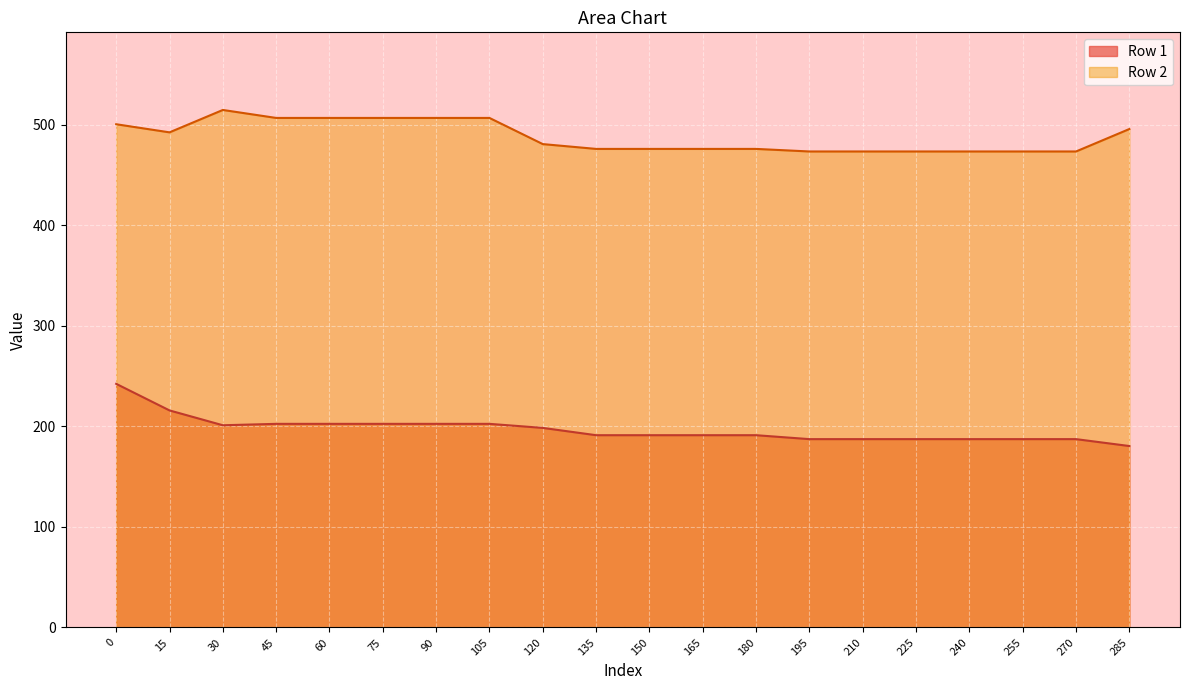

Which series has the widest spread of values?

Row 1